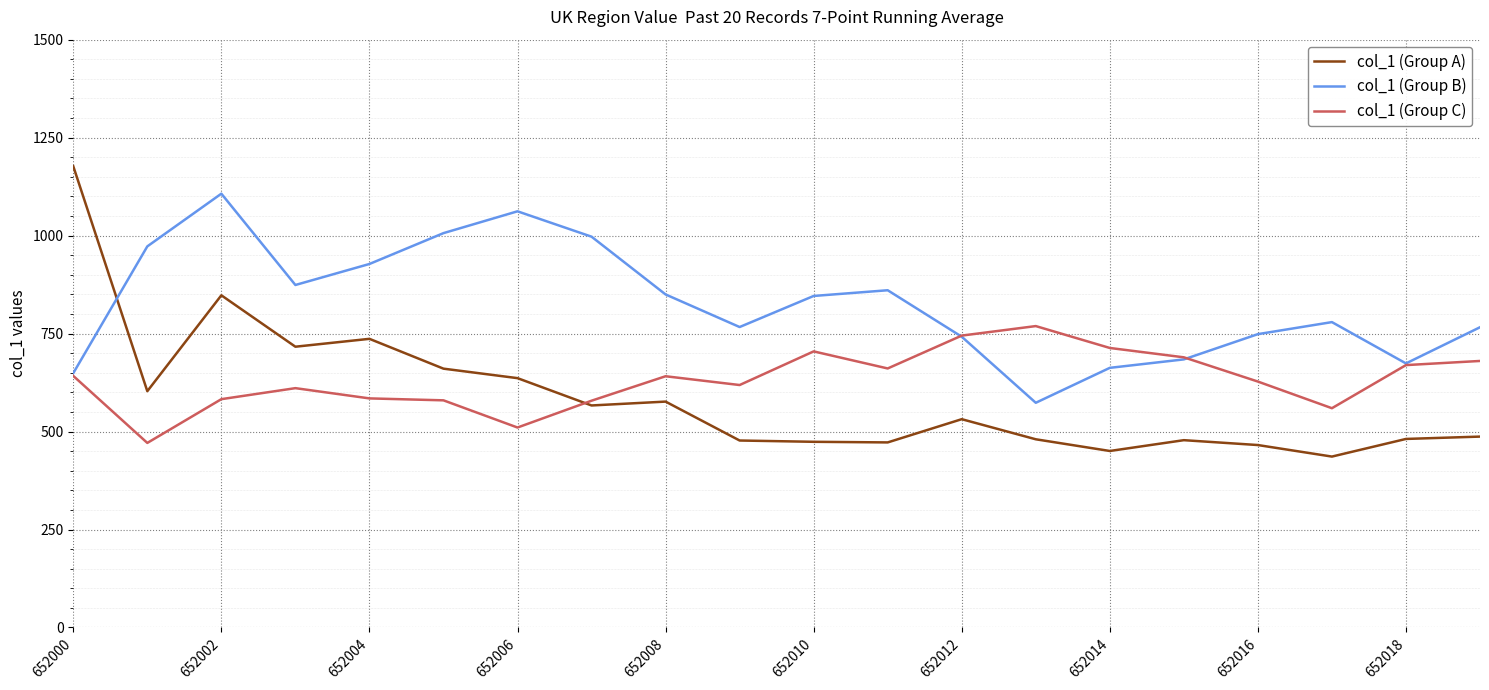

How many lines are shown in the chart?

3